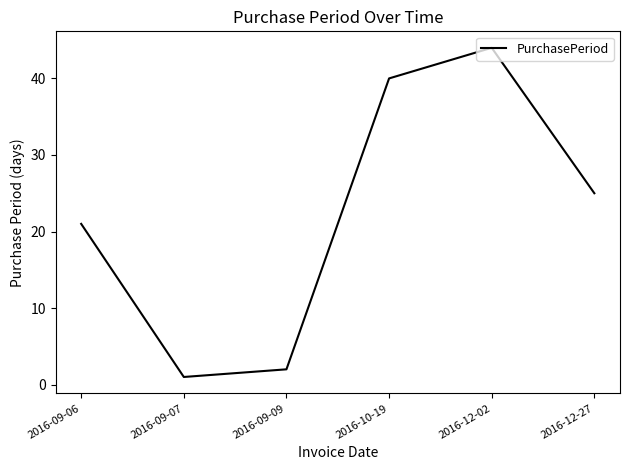

Count the number of categories in the chart.

6